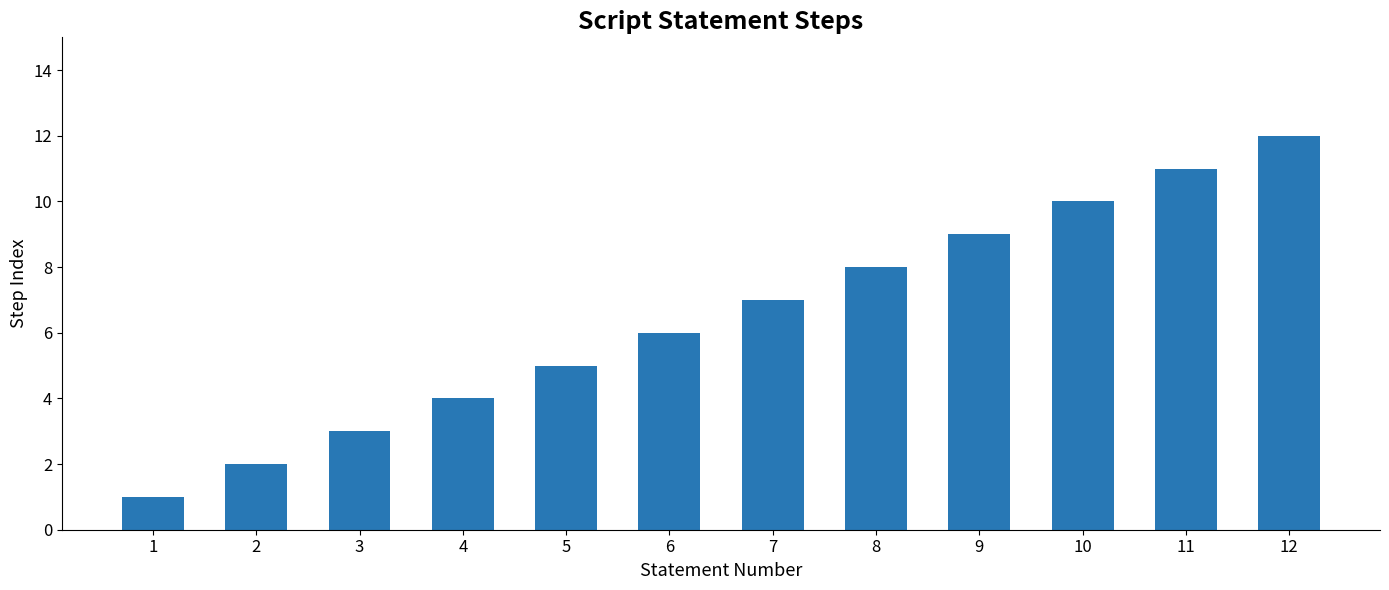

What is the greatest value displayed?

12